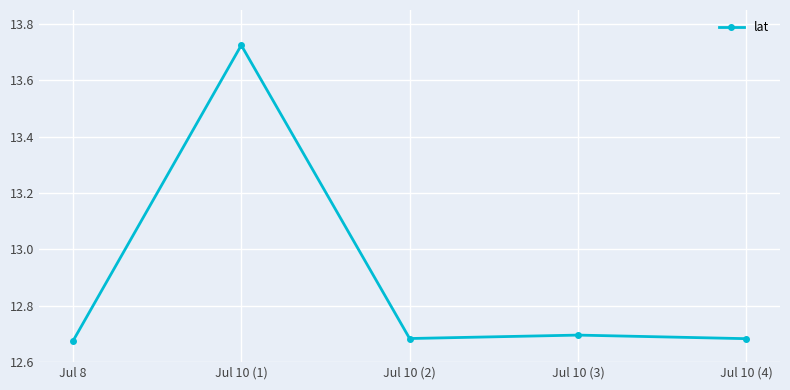

At which category does the chart reach its peak across all series?

Jul 10 (1)